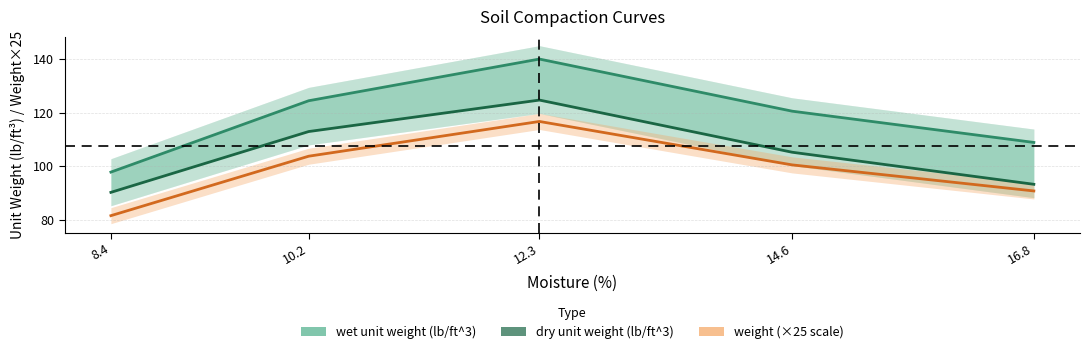

What is the approximate value of dry unit weight (lb/ft^3) at 14.6?

105.2